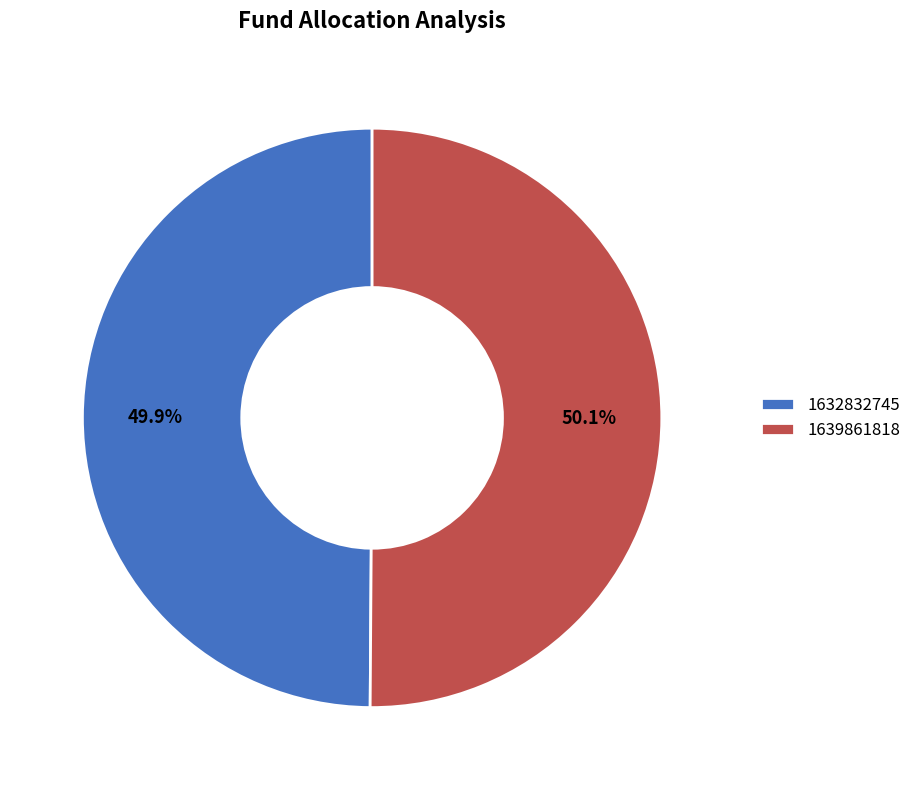

How many segments does this pie chart have?

2